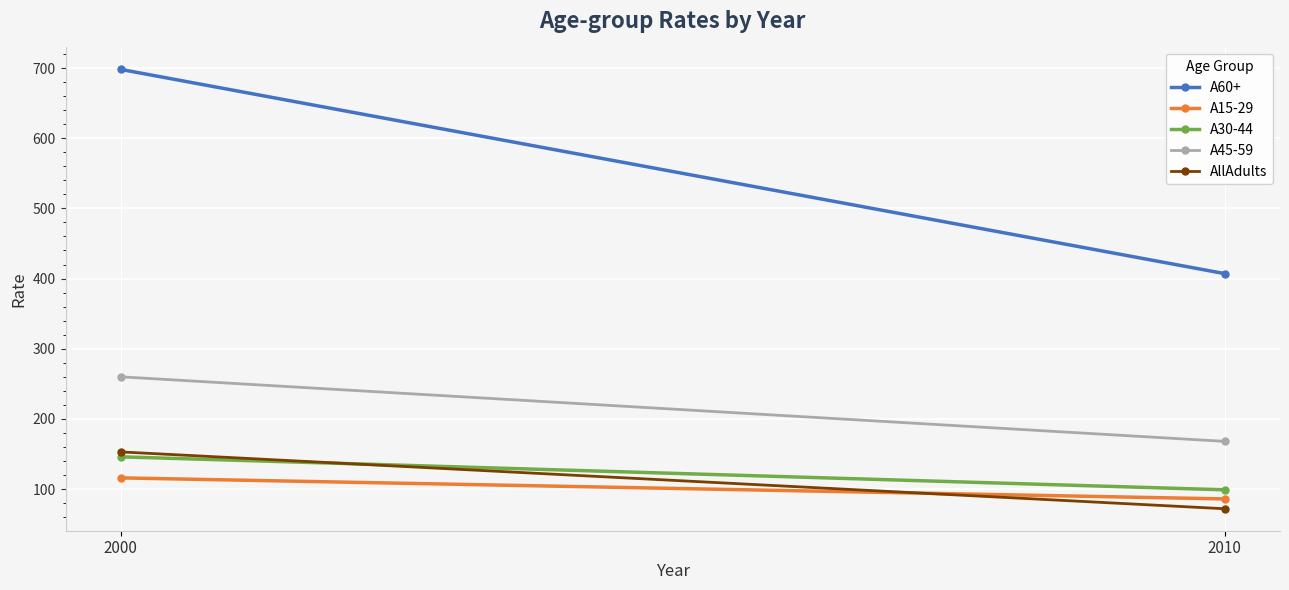

True or false: A60+ has a value of 407 at 2010.

True